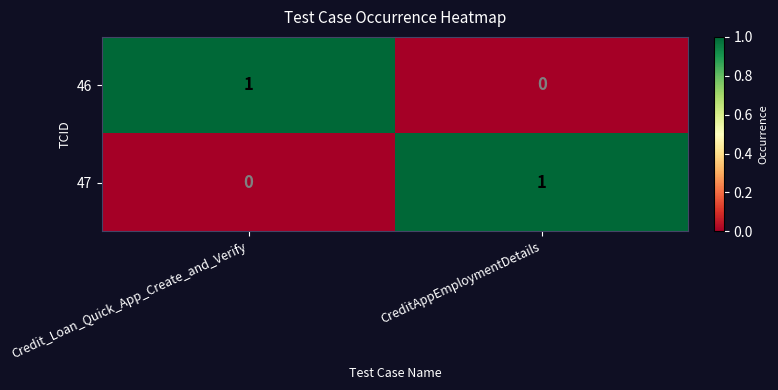

Is the value of 46 at Credit_Loan_Quick_App_Create_and_Verify greater than the value of 47 at Credit_Loan_Quick_App_Create_and_Verify?

Yes